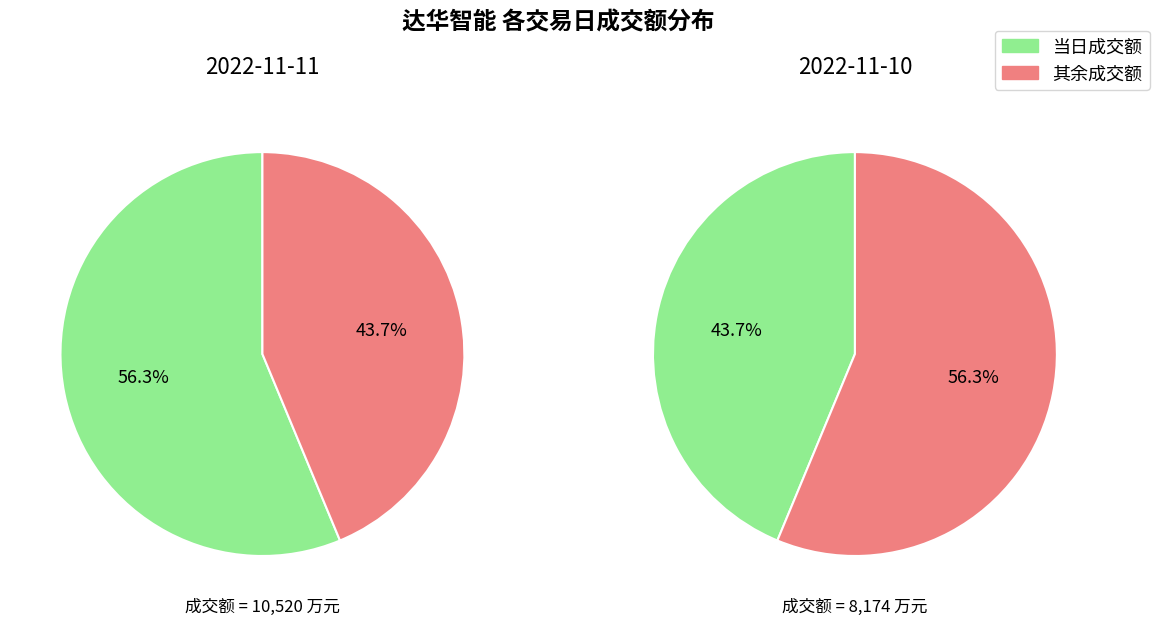

Which series has the widest spread of values?

2022-11-11